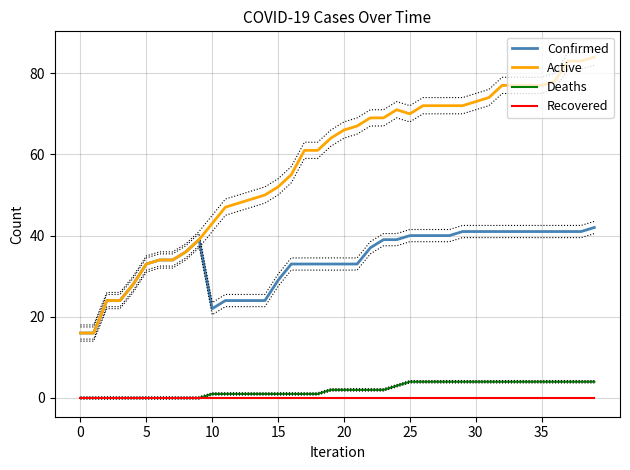

At which category is the sum across all series the highest?

39